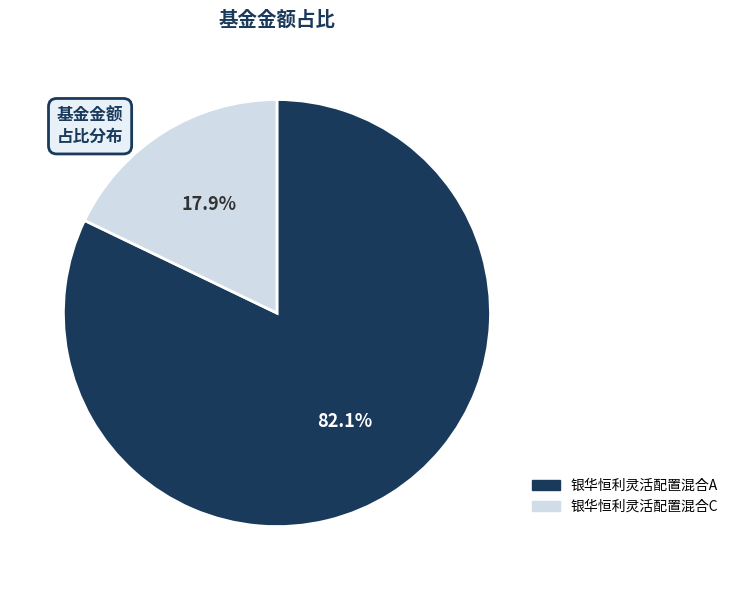

How many slices are in this pie chart?

2